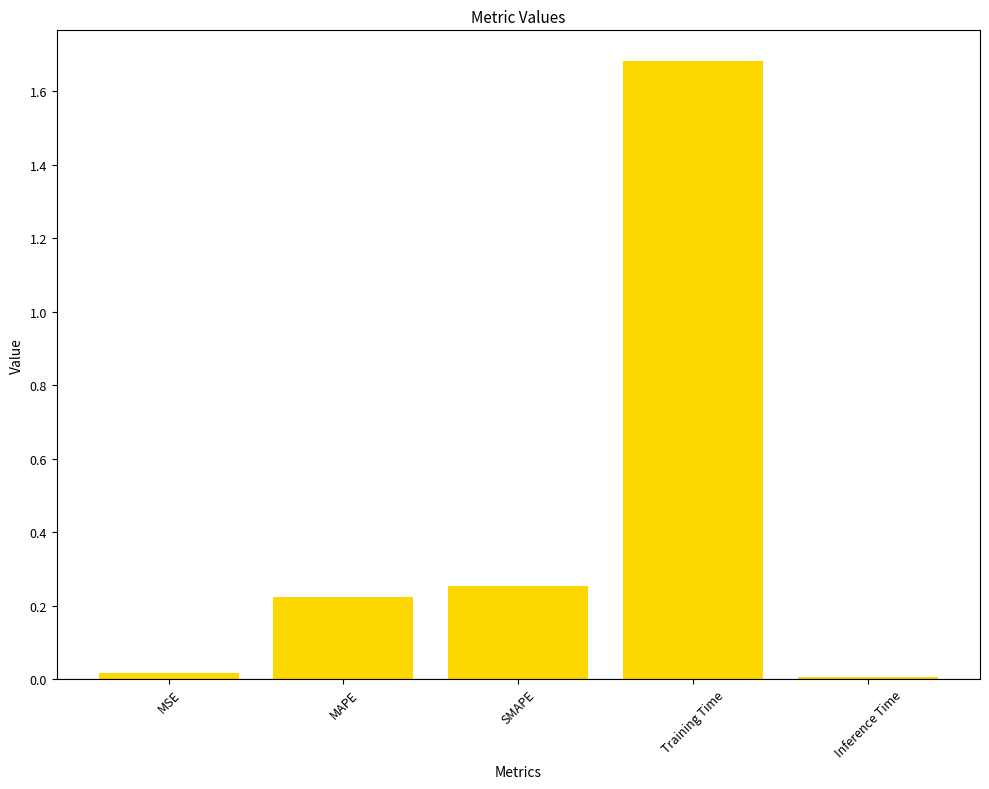

What is the sum of all values?

2.2